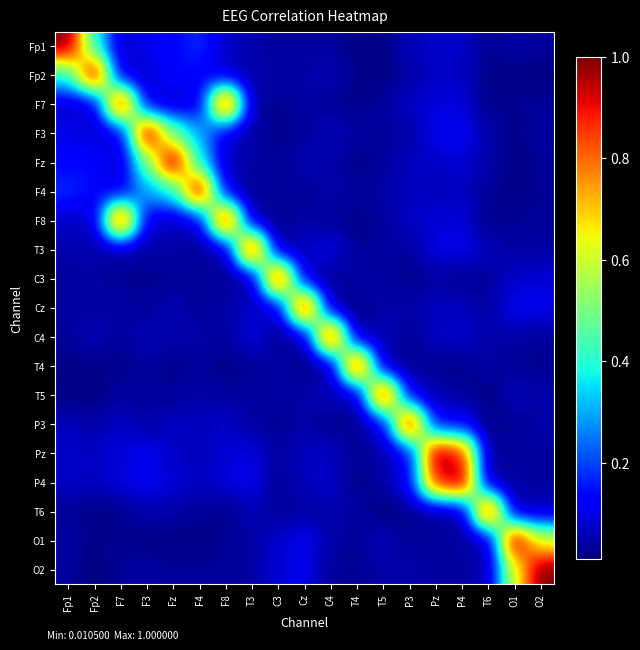

Reading left to right, what are all the values shown in this chart?

Fp1: Fp1=1.0	Fp2=0.4	F7=0.1	F3=0.1	Fz=0.1	F4=0.2	F8=0.1	T3=0.1	C3=0.0	Cz=0.0	C4=0.0	T4=0.0	T5=0.0	P3=0.1	Pz=0.1	P4=0.1	T6=0.0	O1=0.0	O2=0.0
Fp2: Fp1=0.4	Fp2=1.0	F7=0.1	F3=0.1	Fz=0.1	F4=0.1	F8=0.1	T3=0.0	C3=0.0	Cz=0.0	C4=0.1	T4=0.0	T5=0.0	P3=0.0	Pz=0.1	P4=0.1	T6=0.0	O1=0.0	O2=0.0
F7: Fp1=0.1	Fp2=0.1	F7=1.0	F3=0.1	Fz=0.1	F4=0.1	F8=1.0	T3=0.0	C3=0.0	Cz=0.0	C4=0.0	T4=0.0	T5=0.0	P3=0.1	Pz=0.1	P4=0.1	T6=0.0	O1=0.0	O2=0.0
F3: Fp1=0.1	Fp2=0.1	F7=0.1	F3=1.0	Fz=0.5	F4=0.3	F8=0.1	T3=0.0	C3=0.0	Cz=0.0	C4=0.1	T4=0.0	T5=0.0	P3=0.0	Pz=0.1	P4=0.1	T6=0.1	O1=0.0	O2=0.0
Fz: Fp1=0.1	Fp2=0.1	F7=0.1	F3=0.5	Fz=1.0	F4=0.4	F8=0.1	T3=0.0	C3=0.0	Cz=0.1	C4=0.0	T4=0.0	T5=0.0	P3=0.1	Pz=0.1	P4=0.1	T6=0.0	O1=0.0	O2=0.0
F4: Fp1=0.2	Fp2=0.1	F7=0.1	F3=0.3	Fz=0.4	F4=1.0	F8=0.1	T3=0.0	C3=0.0	Cz=0.0	C4=0.1	T4=0.0	T5=0.0	P3=0.1	Pz=0.1	P4=0.1	T6=0.0	O1=0.0	O2=0.0
F8: Fp1=0.1	Fp2=0.1	F7=1.0	F3=0.1	Fz=0.1	F4=0.1	F8=1.0	T3=0.0	C3=0.0	Cz=0.0	C4=0.0	T4=0.0	T5=0.0	P3=0.1	Pz=0.1	P4=0.1	T6=0.0	O1=0.0	O2=0.0
T3: Fp1=0.1	Fp2=0.0	F7=0.0	F3=0.0	Fz=0.0	F4=0.0	F8=0.0	T3=1.0	C3=0.0	Cz=0.1	C4=0.1	T4=0.0	T5=0.0	P3=0.0	Pz=0.1	P4=0.1	T6=0.1	O1=0.0	O2=0.0
C3: Fp1=0.0	Fp2=0.0	F7=0.0	F3=0.0	Fz=0.0	F4=0.0	F8=0.0	T3=0.0	C3=1.0	Cz=0.1	C4=0.0	T4=0.0	T5=0.0	P3=0.0	Pz=0.0	P4=0.0	T6=0.0	O1=0.1	O2=0.1
Cz: Fp1=0.0	Fp2=0.0	F7=0.0	F3=0.0	Fz=0.1	F4=0.0	F8=0.0	T3=0.1	C3=0.1	Cz=1.0	C4=0.0	T4=0.0	T5=0.0	P3=0.0	Pz=0.1	P4=0.1	T6=0.0	O1=0.1	O2=0.1
C4: Fp1=0.0	Fp2=0.1	F7=0.0	F3=0.1	Fz=0.0	F4=0.1	F8=0.0	T3=0.1	C3=0.0	Cz=0.0	C4=1.0	T4=0.0	T5=0.1	P3=0.0	Pz=0.1	P4=0.1	T6=0.0	O1=0.0	O2=0.0
T4: Fp1=0.0	Fp2=0.0	F7=0.0	F3=0.0	Fz=0.0	F4=0.0	F8=0.0	T3=0.0	C3=0.0	Cz=0.0	C4=0.0	T4=1.0	T5=0.0	P3=0.0	Pz=0.0	P4=0.0	T6=0.0	O1=0.0	O2=0.0
T5: Fp1=0.0	Fp2=0.0	F7=0.0	F3=0.0	Fz=0.0	F4=0.0	F8=0.0	T3=0.0	C3=0.0	Cz=0.0	C4=0.1	T4=0.0	T5=1.0	P3=0.1	Pz=0.1	P4=0.0	T6=0.0	O1=0.1	O2=0.0
P3: Fp1=0.1	Fp2=0.0	F7=0.1	F3=0.0	Fz=0.1	F4=0.1	F8=0.1	T3=0.0	C3=0.0	Cz=0.0	C4=0.0	T4=0.0	T5=0.1	P3=1.0	Pz=0.1	P4=0.1	T6=0.0	O1=0.0	O2=0.0
Pz: Fp1=0.1	Fp2=0.1	F7=0.1	F3=0.1	Fz=0.1	F4=0.1	F8=0.1	T3=0.1	C3=0.0	Cz=0.1	C4=0.1	T4=0.0	T5=0.1	P3=0.1	Pz=1.0	P4=0.9	T6=0.0	O1=0.0	O2=0.0
P4: Fp1=0.1	Fp2=0.1	F7=0.1	F3=0.1	Fz=0.1	F4=0.1	F8=0.1	T3=0.1	C3=0.0	Cz=0.1	C4=0.1	T4=0.0	T5=0.0	P3=0.1	Pz=0.9	P4=1.0	T6=0.0	O1=0.0	O2=0.0
T6: Fp1=0.0	Fp2=0.0	F7=0.0	F3=0.1	Fz=0.0	F4=0.0	F8=0.0	T3=0.1	C3=0.0	Cz=0.0	C4=0.0	T4=0.0	T5=0.0	P3=0.0	Pz=0.0	P4=0.0	T6=1.0	O1=0.0	O2=0.1
O1: Fp1=0.0	Fp2=0.0	F7=0.0	F3=0.0	Fz=0.0	F4=0.0	F8=0.0	T3=0.0	C3=0.1	Cz=0.1	C4=0.0	T4=0.0	T5=0.1	P3=0.0	Pz=0.0	P4=0.0	T6=0.0	O1=1.0	O2=0.6
O2: Fp1=0.0	Fp2=0.0	F7=0.0	F3=0.0	Fz=0.0	F4=0.0	F8=0.0	T3=0.0	C3=0.1	Cz=0.1	C4=0.0	T4=0.0	T5=0.0	P3=0.0	Pz=0.0	P4=0.0	T6=0.1	O1=0.6	O2=1.0